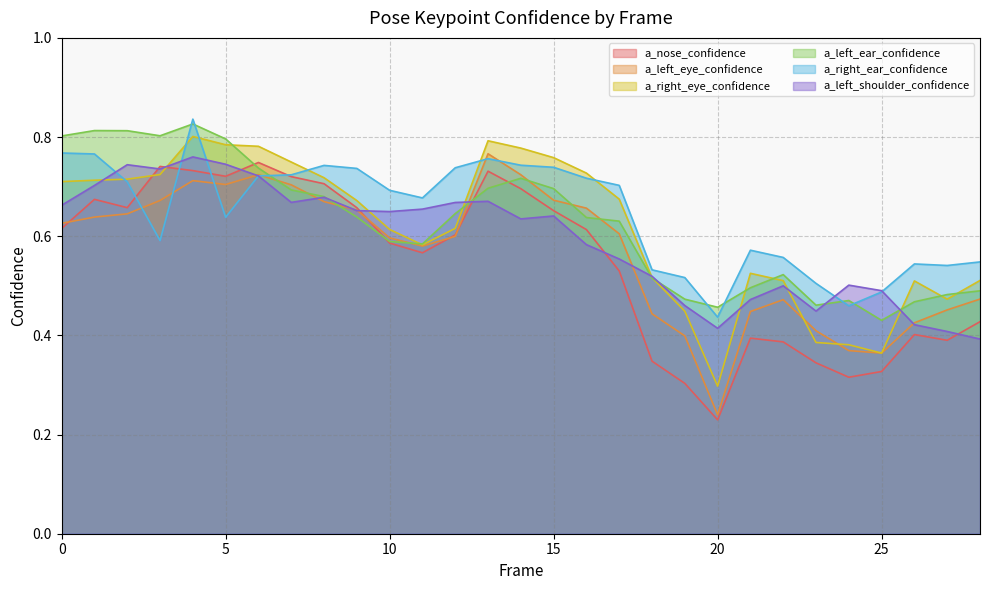

How many distinct data groups are displayed?

6